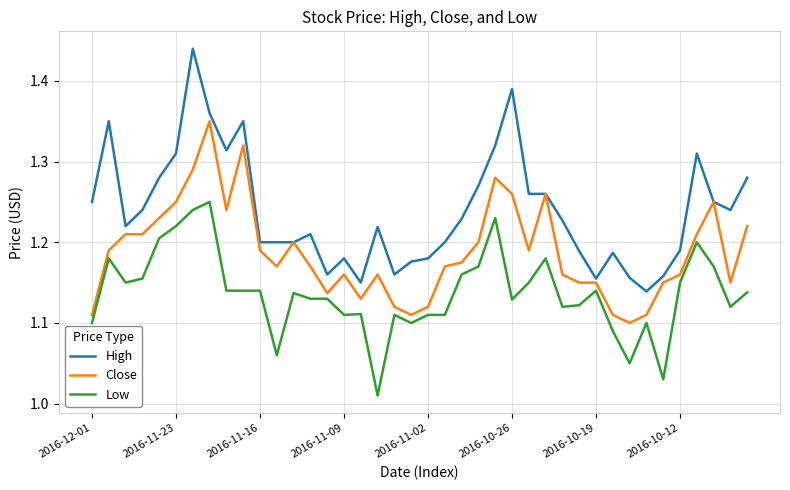

True or false: Close and Low intersect in this chart.

False